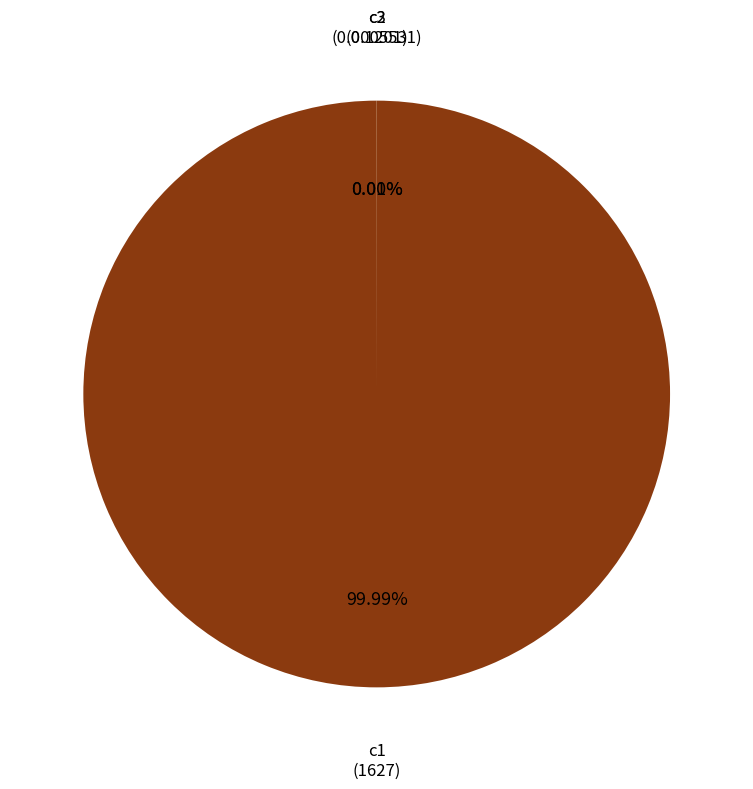

To the nearest percent, what is the combined percentage of c1 and c3?

100%